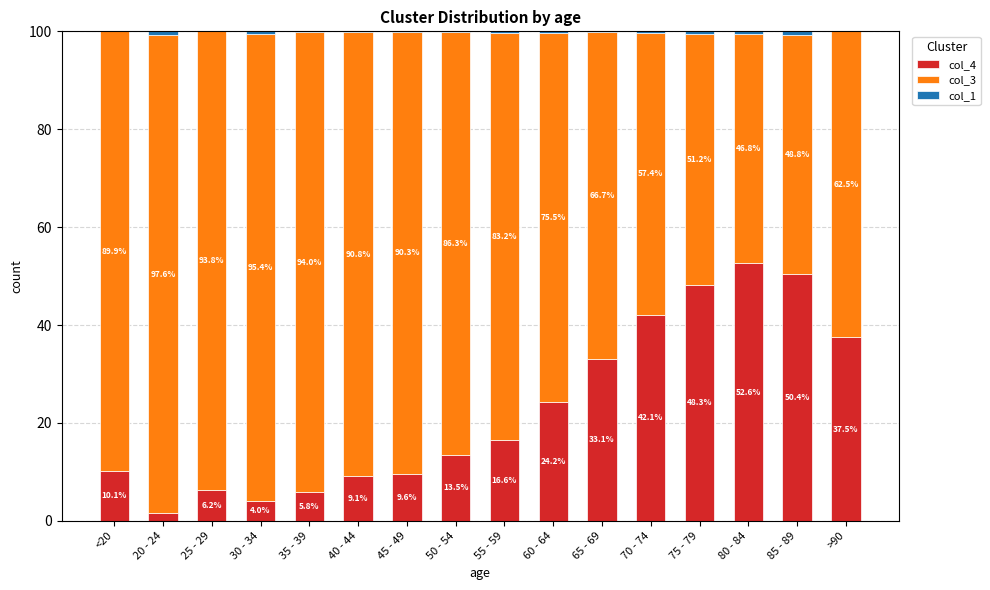

The value of col_4 at 80 - 84 is 52.6. True or false?

True